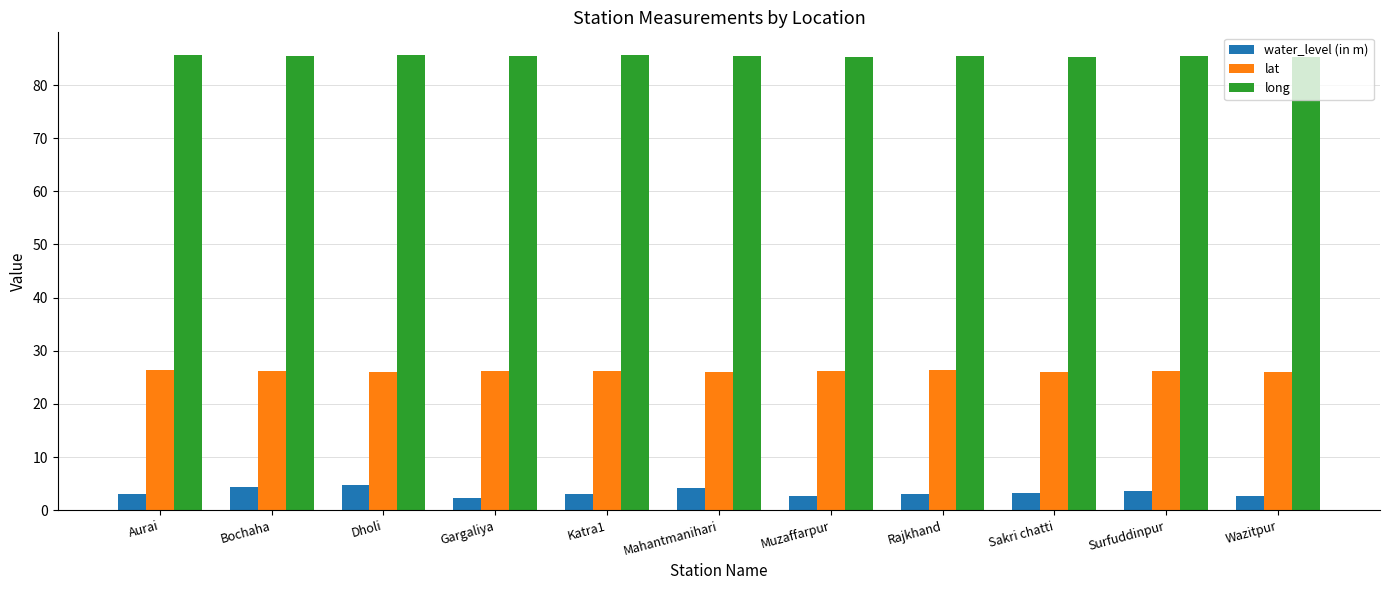

At how many categories does at least one series exceed 7?

11